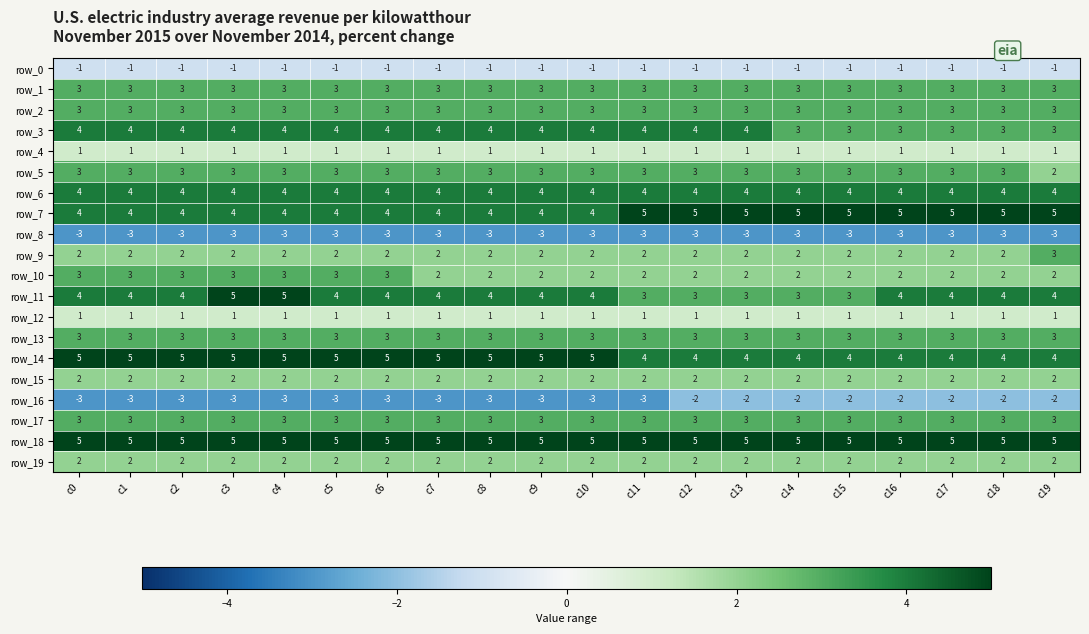

What is the highest value of the row_18 series?

5